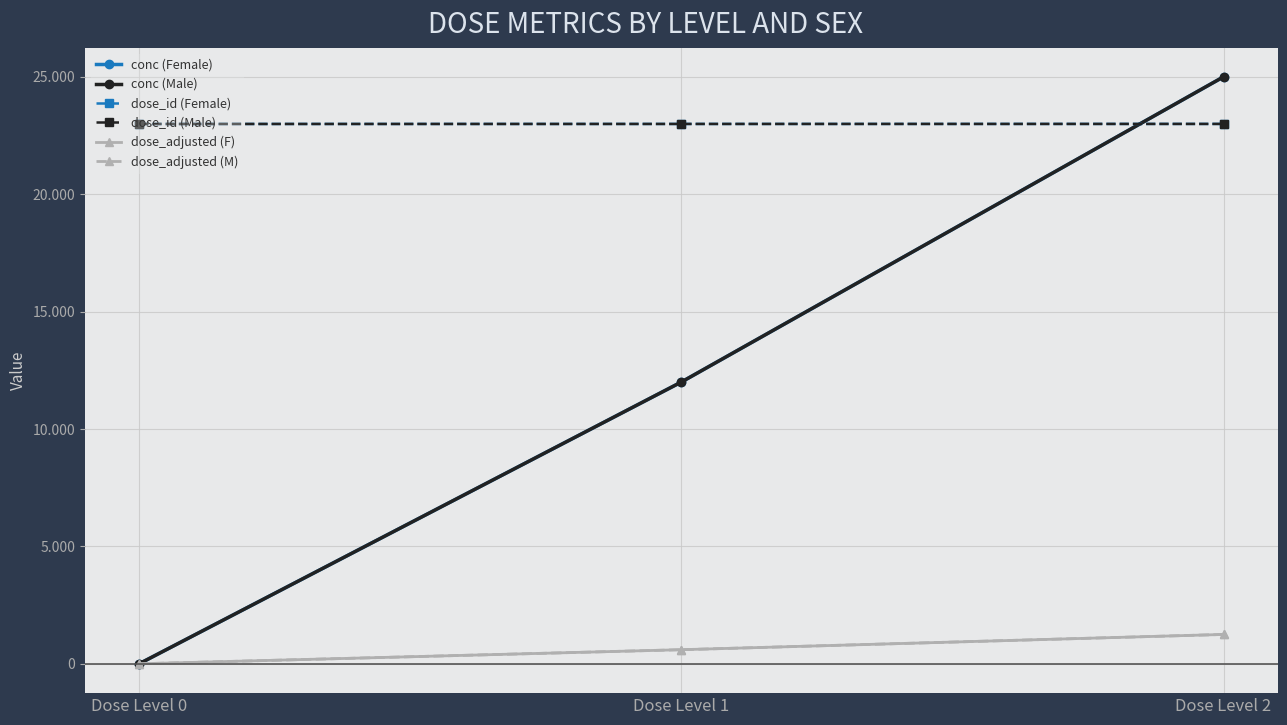

What is the difference between the highest and lowest values at Dose Level 0?

22993